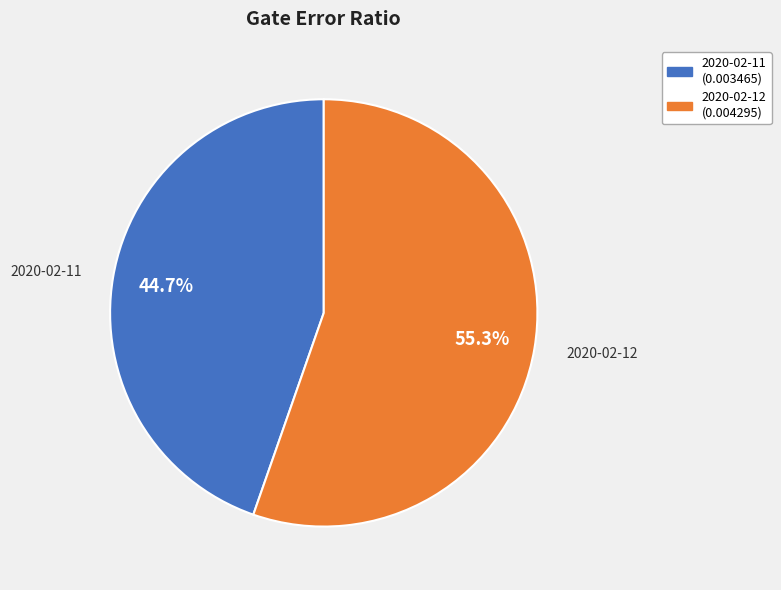

Which category has the smallest portion of the pie?

2020-02-11 (0.003465)